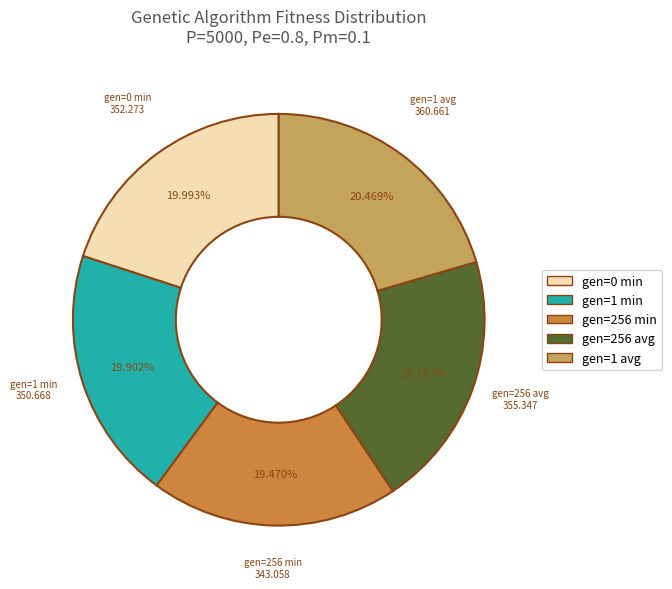

Approximately how many times larger is the value at gen=1 avg compared to gen=0 min?

1.0